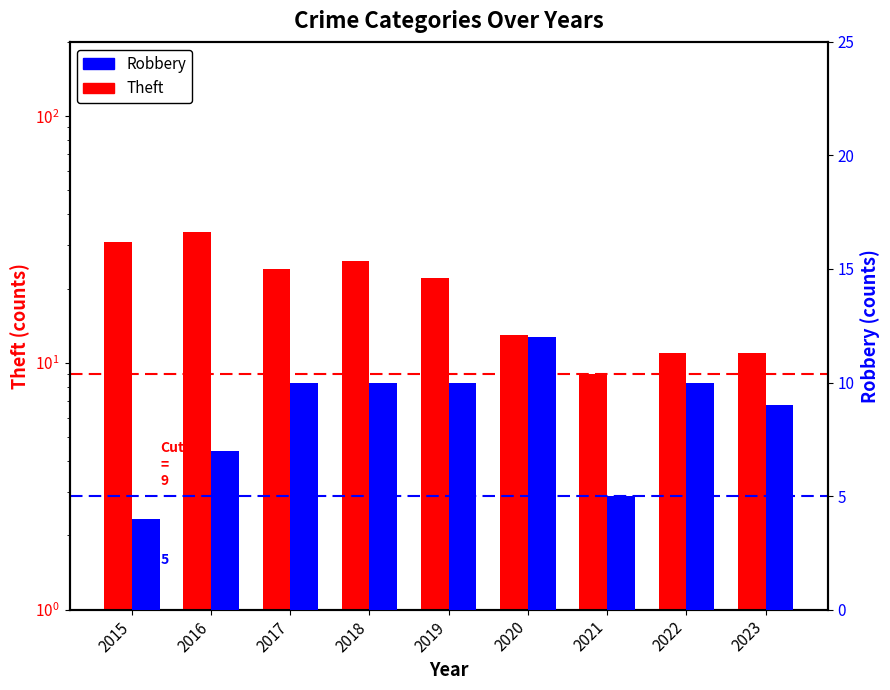

At which label is Theft closest to 21?

2019